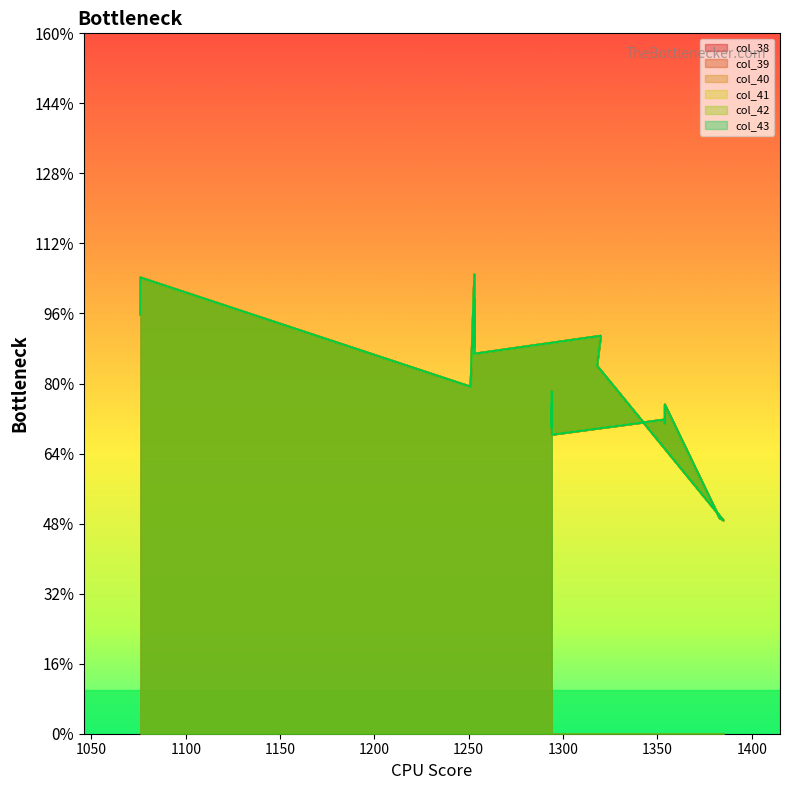

True or false: col_43 and col_38 cross at least once.

False